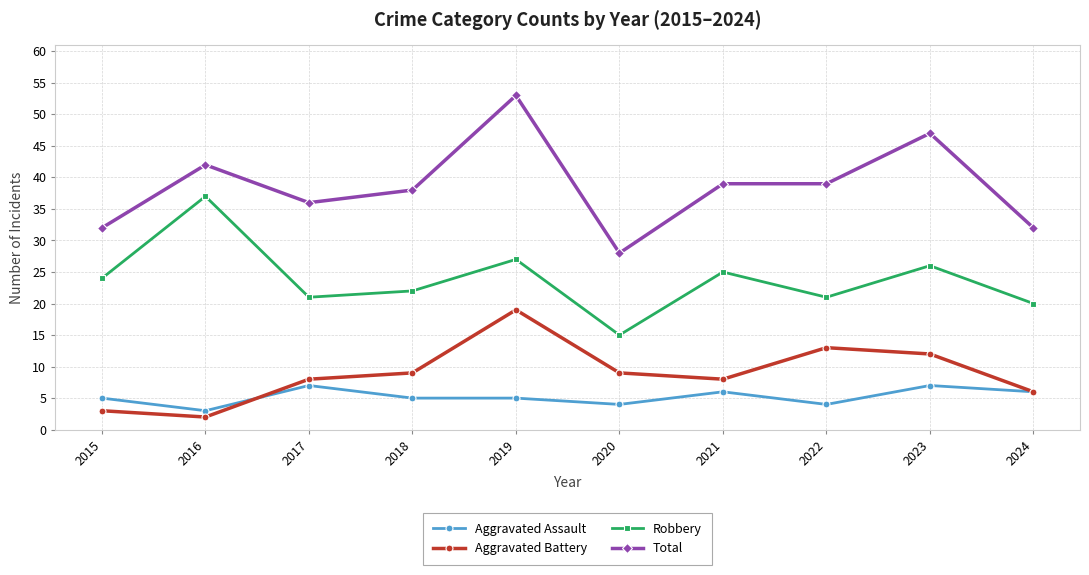

At which category is the sum across all series the highest?

2019